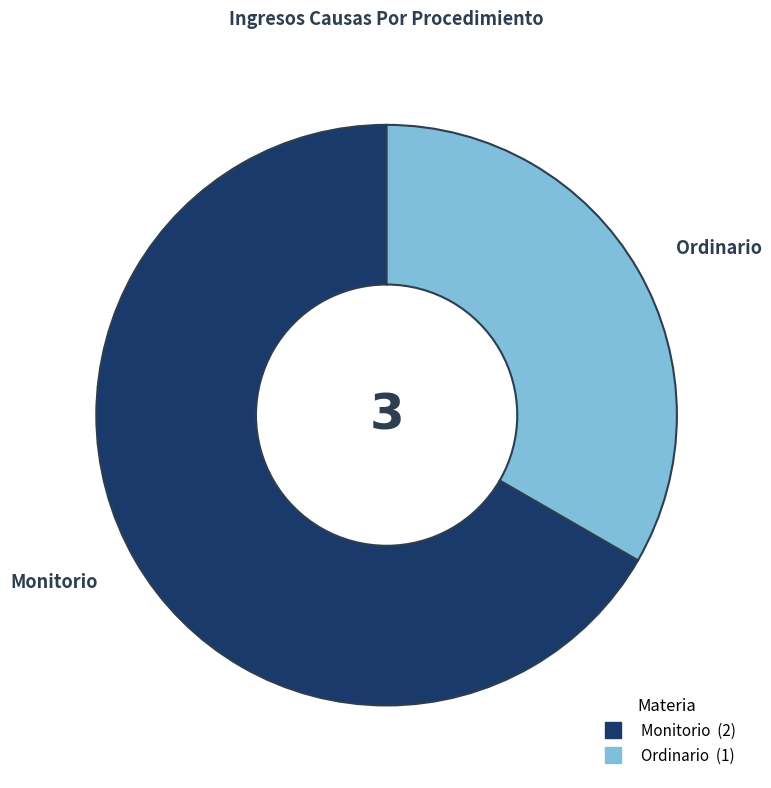

What is the ratio of the value at Ordinario to the value at Monitorio?

0.5